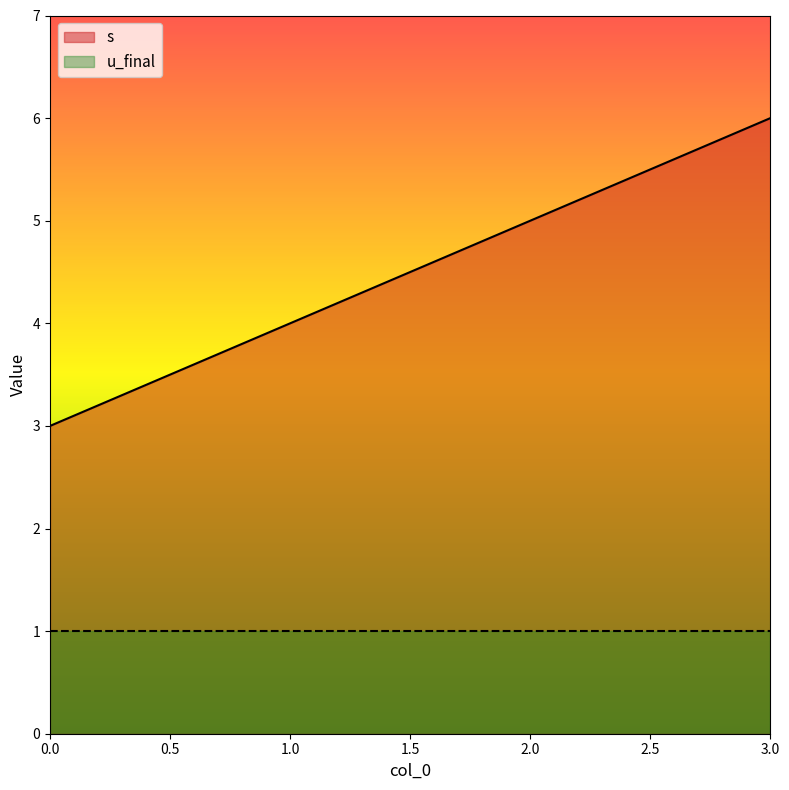

What is the value of the 1st point from the left?

3